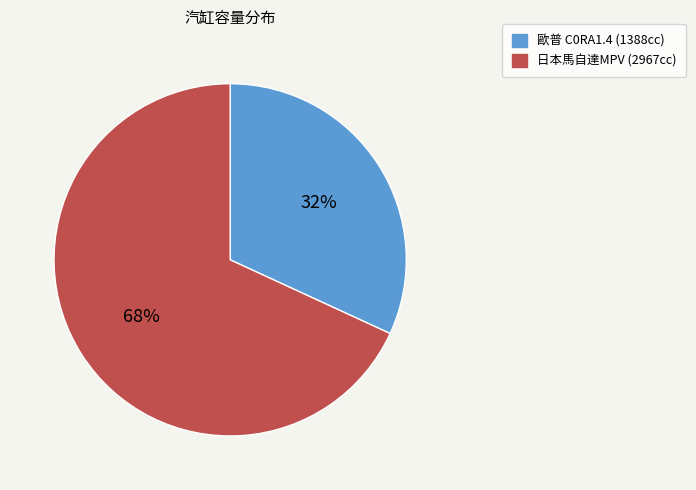

How many slices are in this pie chart?

2